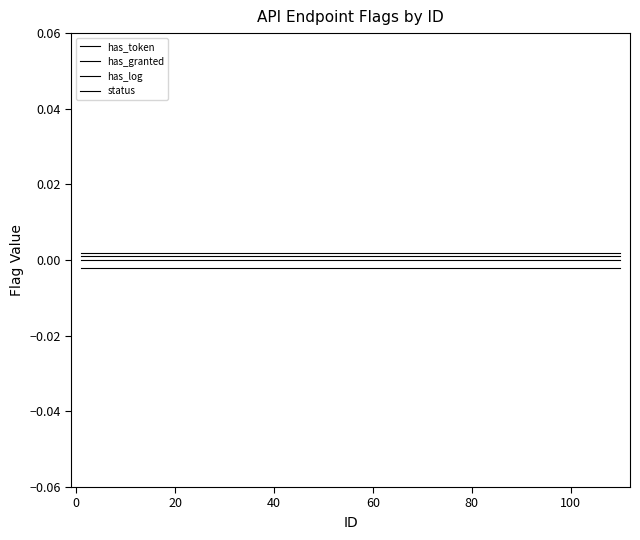

True or false: status and has_token intersect in this chart.

False